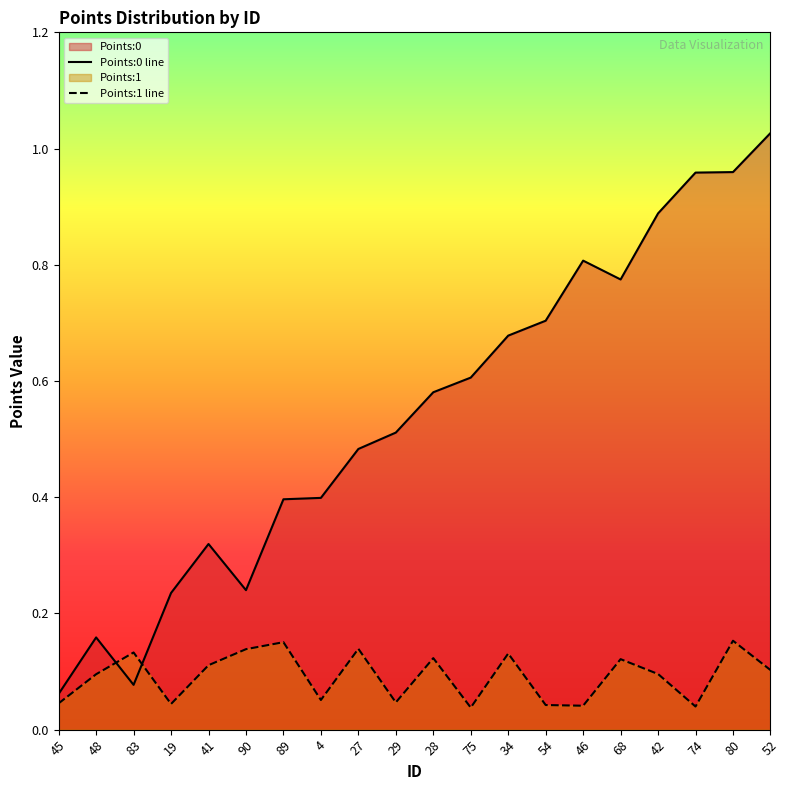

Which series changed the most between 83 and 52?

Points:0 line